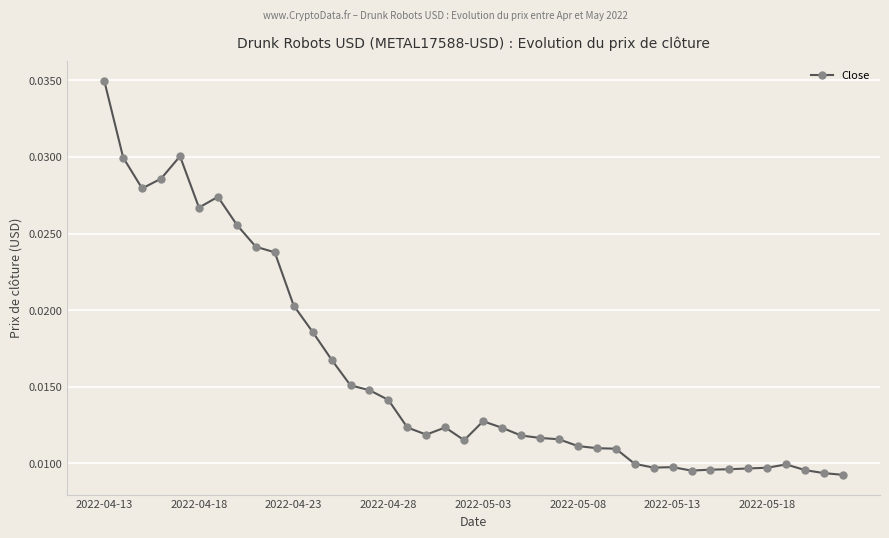

Count the number of data series in this chart.

1